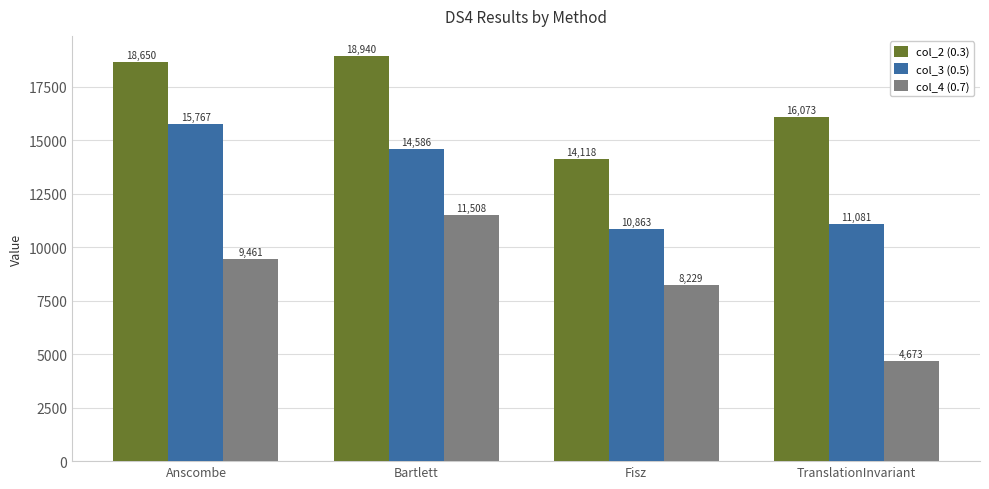

How many distinct data groups are displayed?

3